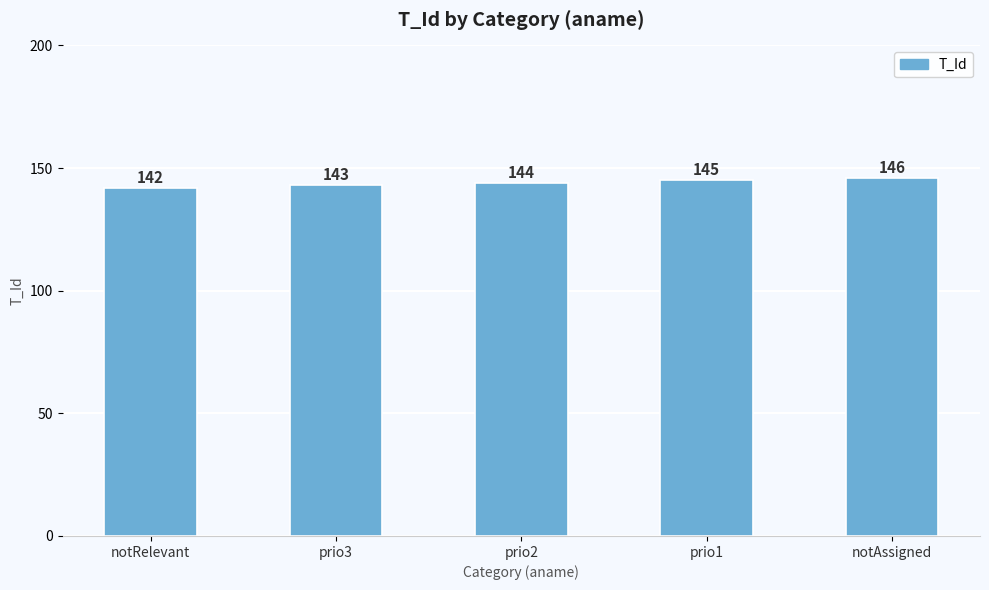

What is the label of the 2nd bar from the right?

prio1